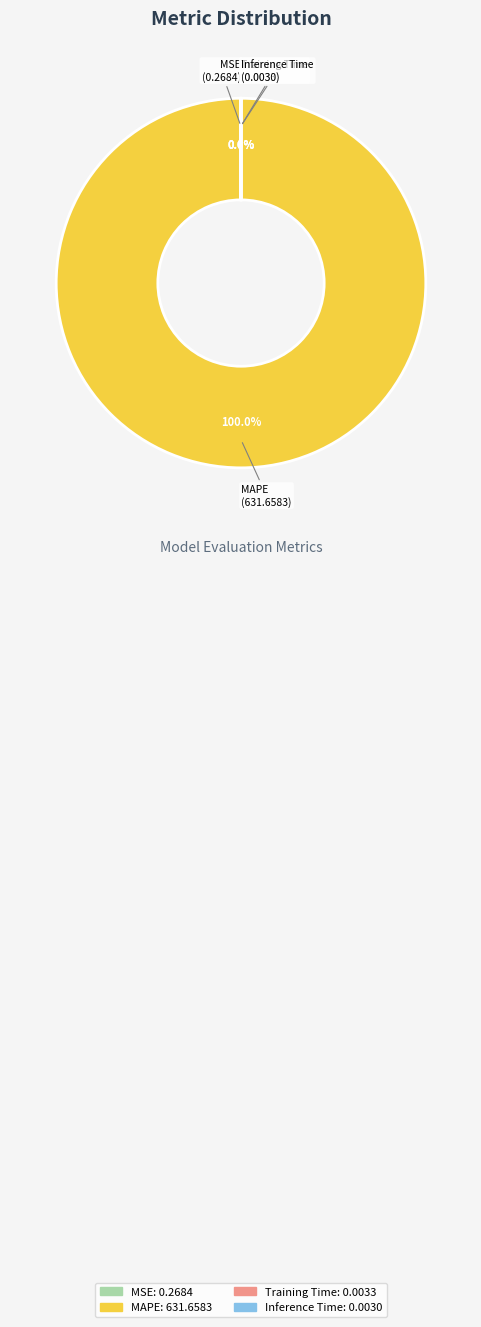

Which category accounts for the majority?

MAPE